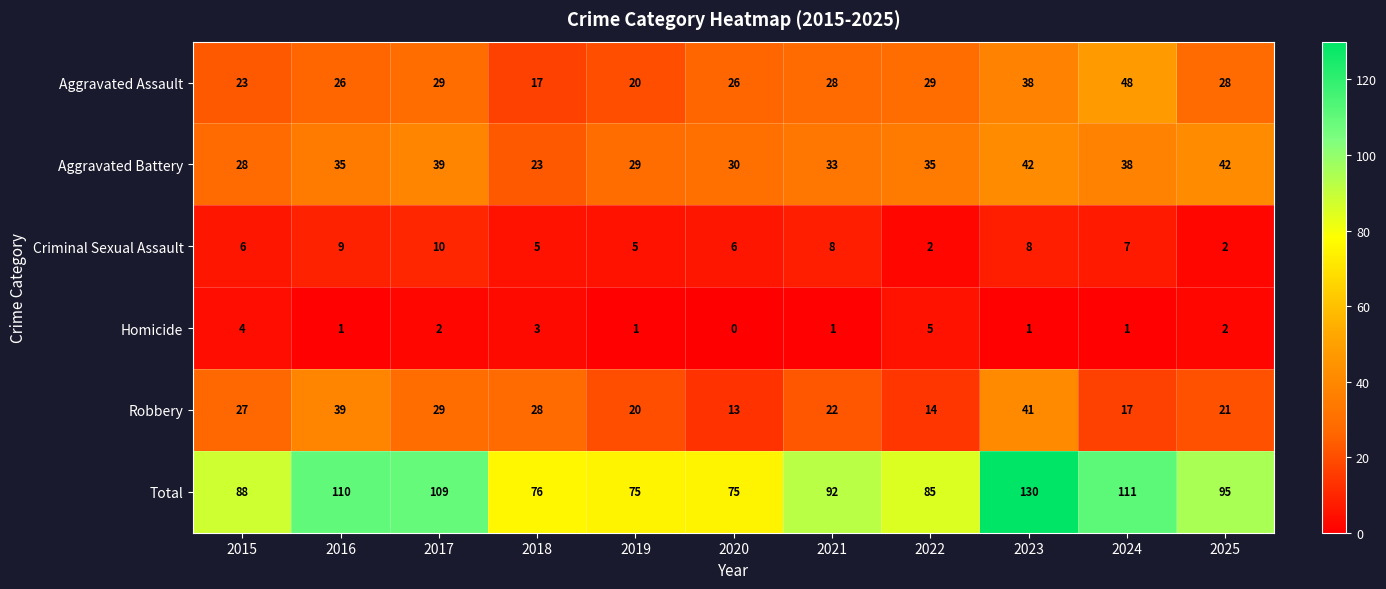

Rank the series by their maximum value, from lowest to highest.

Homicide, Criminal Sexual Assault, Robbery, Aggravated Battery, Aggravated Assault, Total